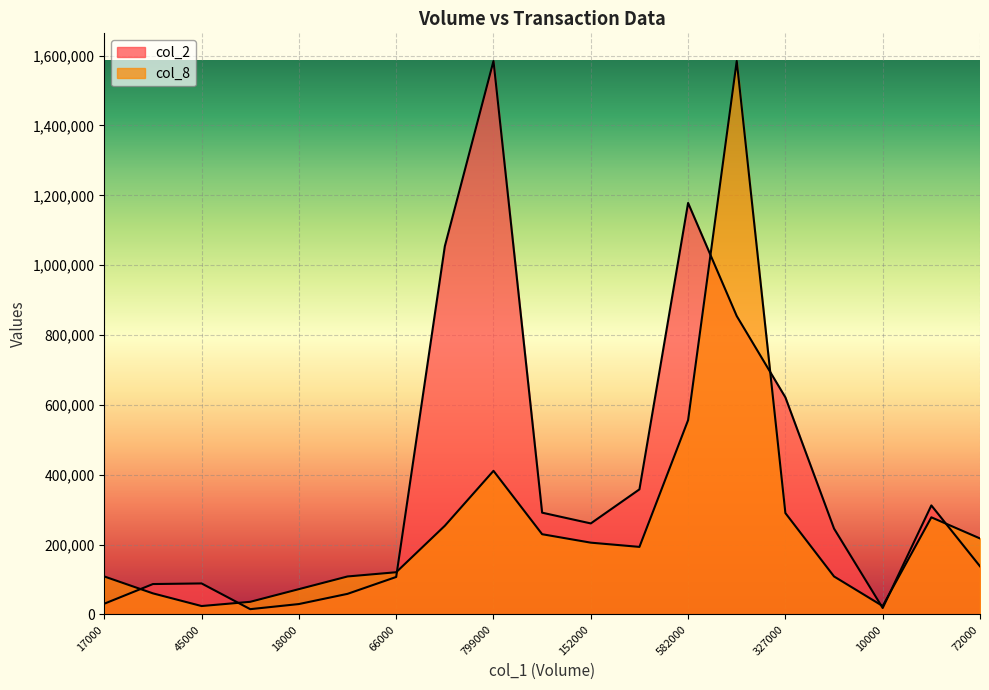

What position from the left is 17000?

1